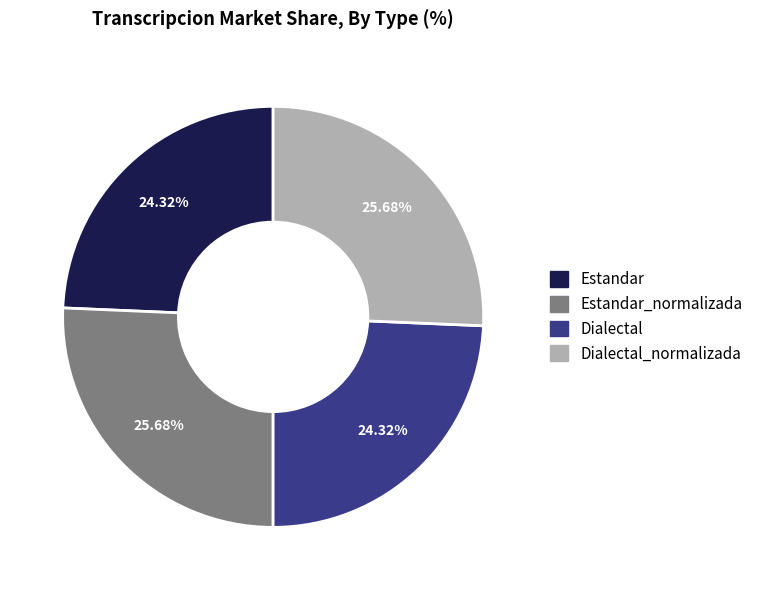

Does any single category account for the majority?

No